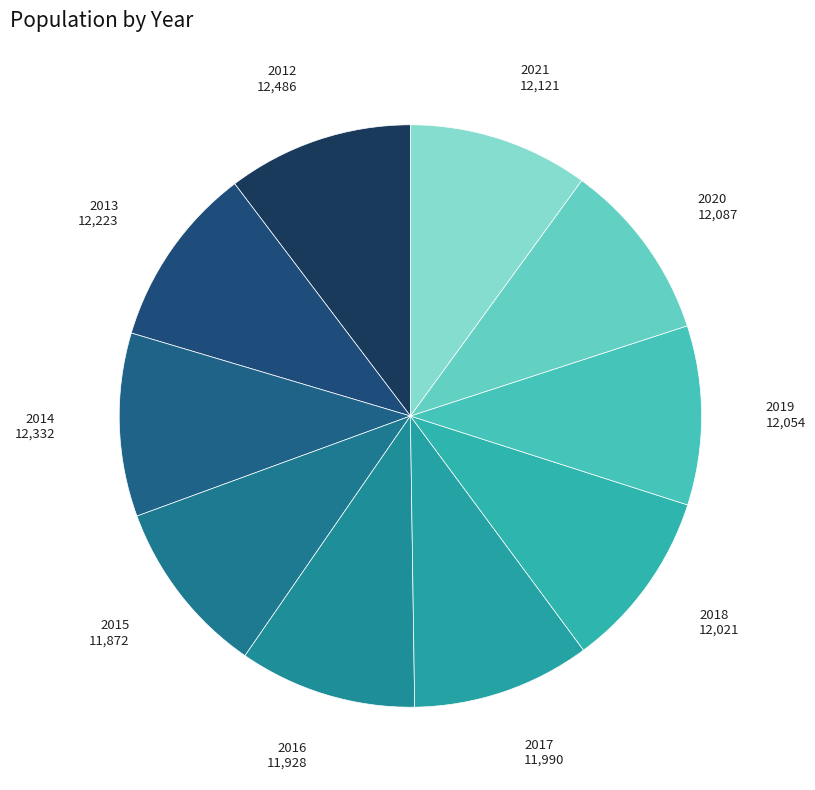

Is the sum of 2013 and 2019 greater than half?

No